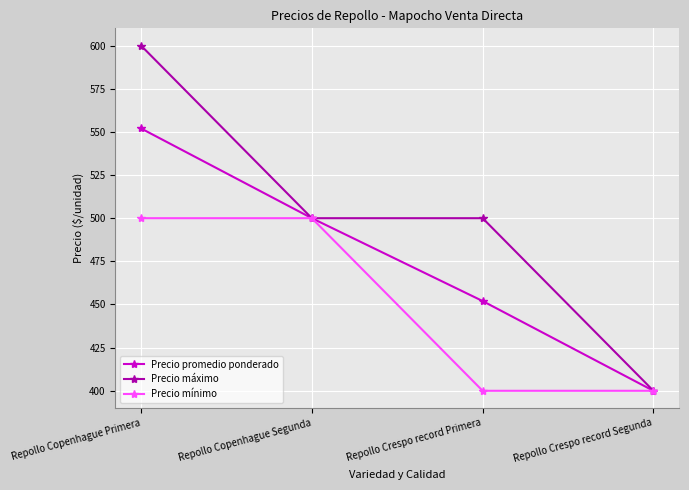

What is the difference between the second highest and minimum values in the Precio máximo series?

100